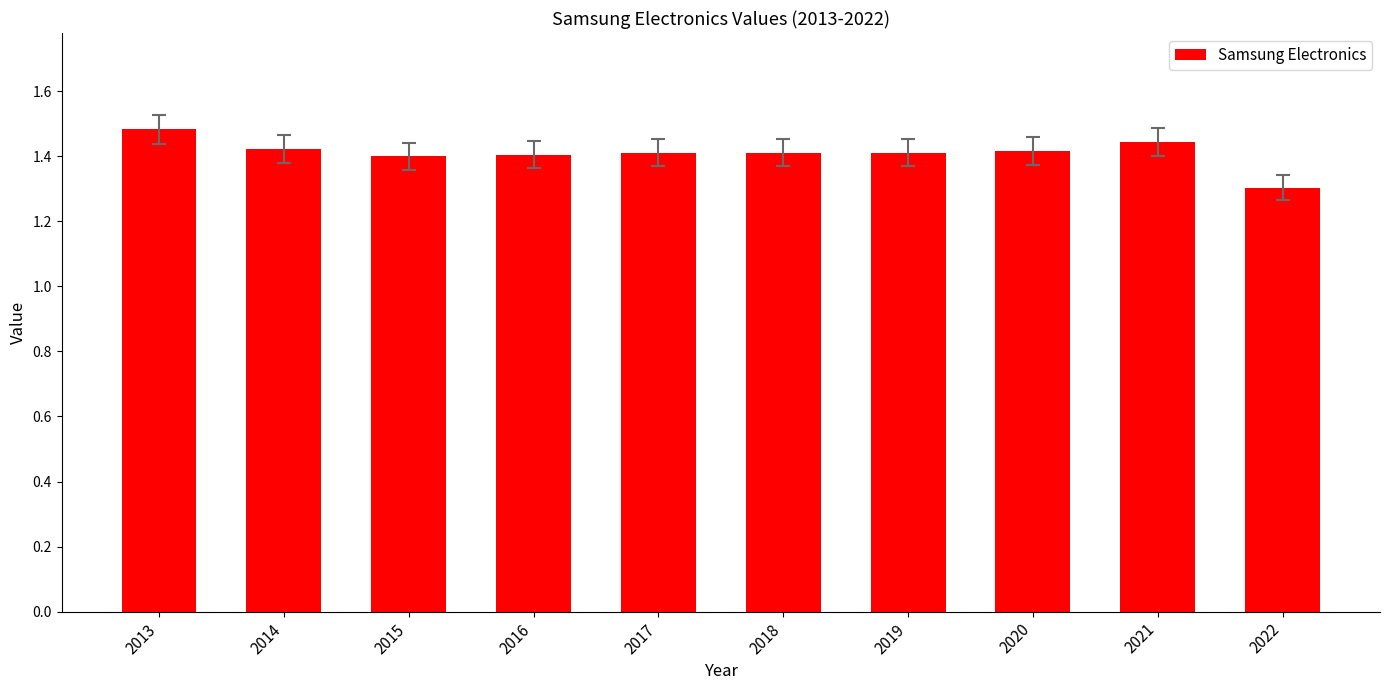

What is the value of the 10th bar from the left?

1.3